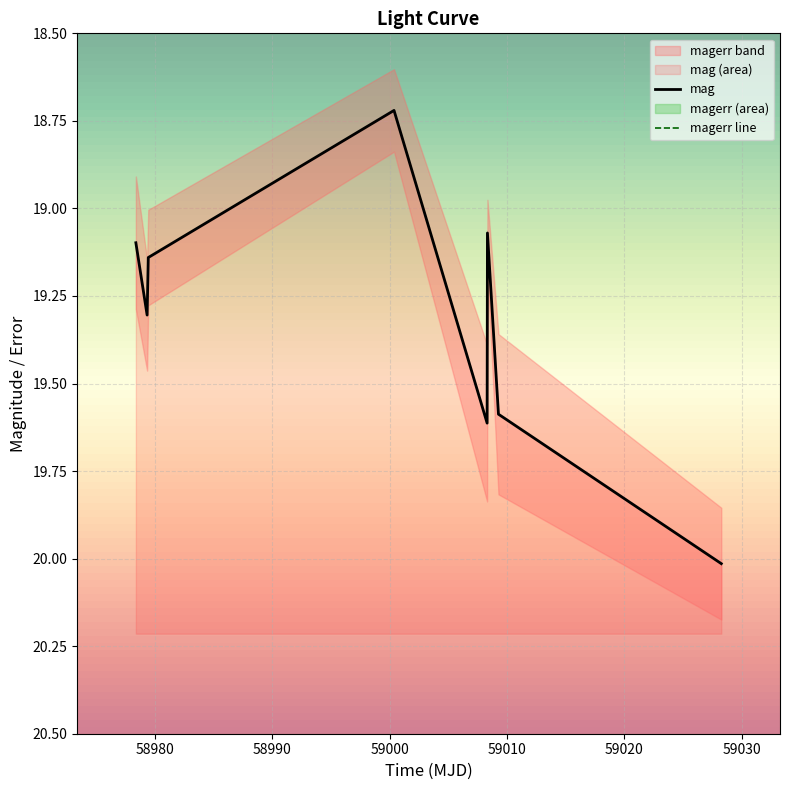

How many series are shown in this chart?

2